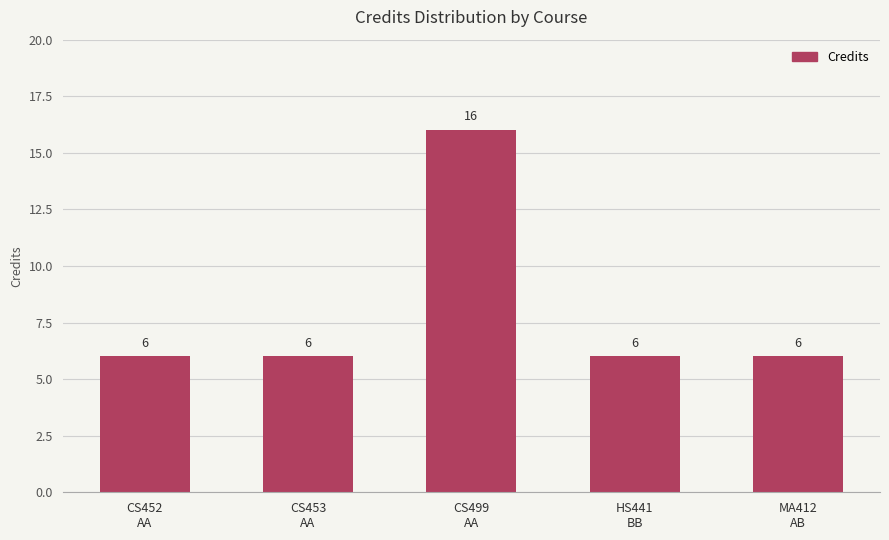

What is the value of the 4th bar from the left?

6